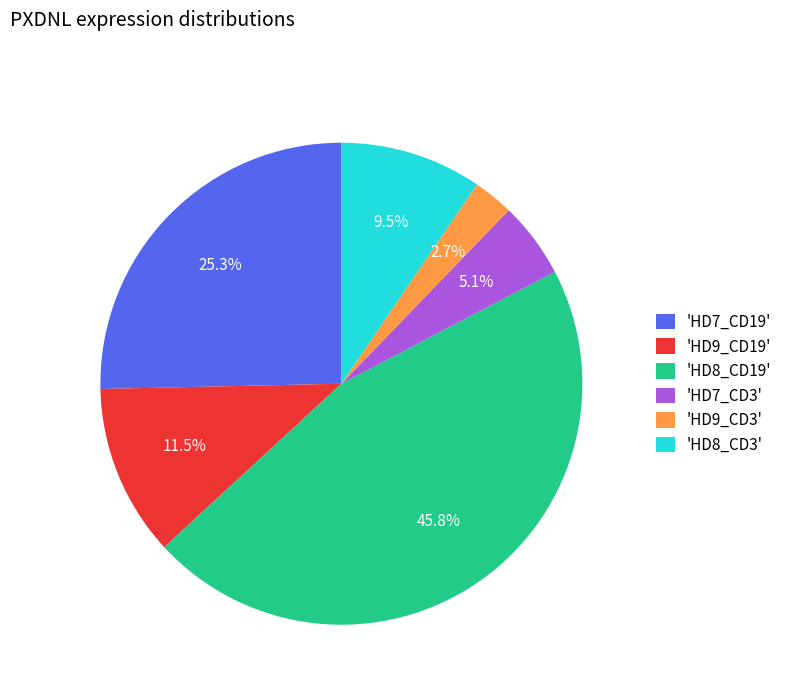

What is the largest slice in the pie chart?

'HD8_CD19'